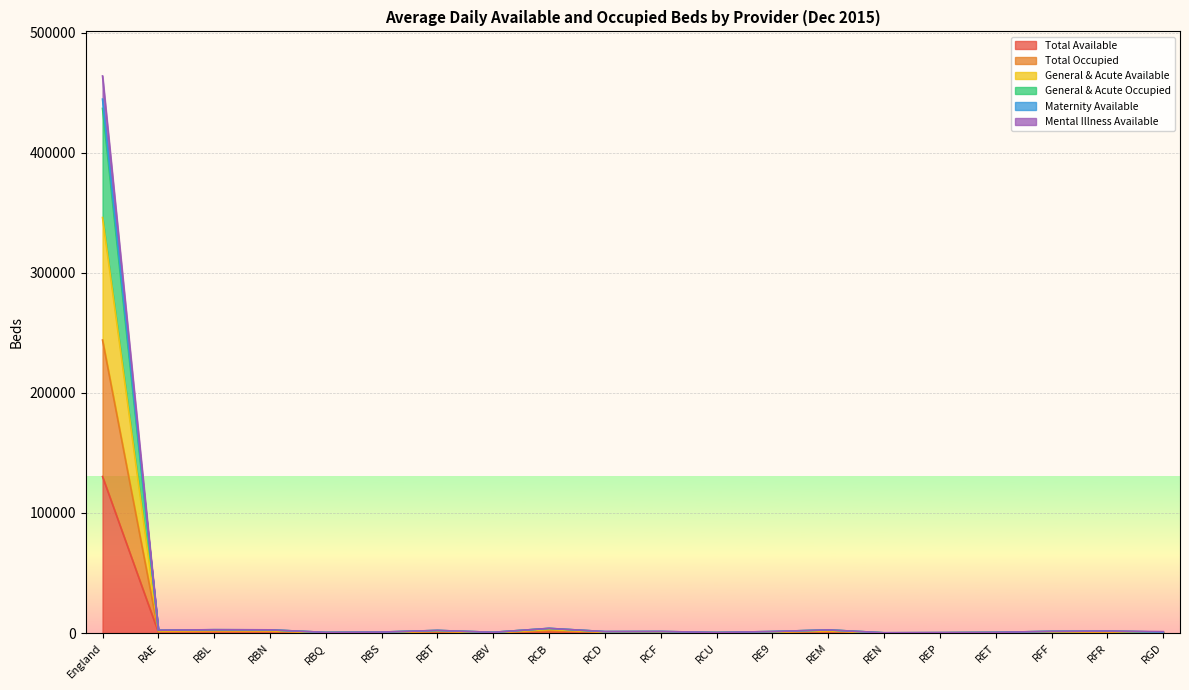

At how many categories does at least one series exceed 216832?

1